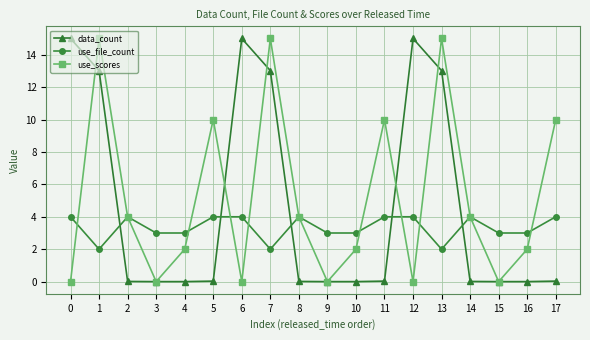

The value of use_file_count at 17 is 2.8. True or false?

False